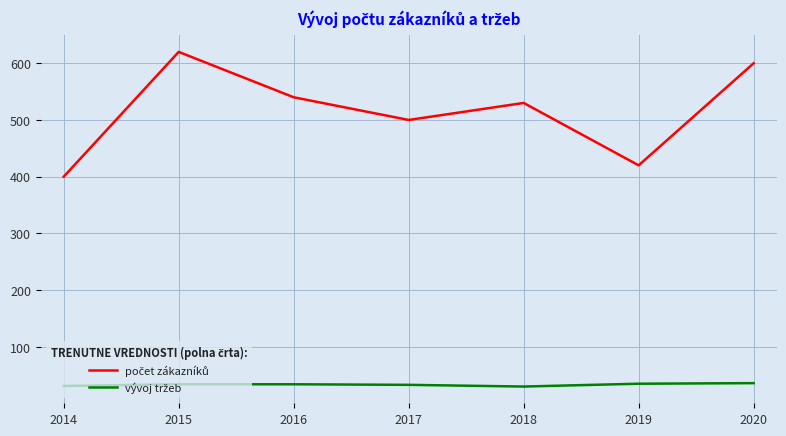

What is the total value across all series at 2020?

636